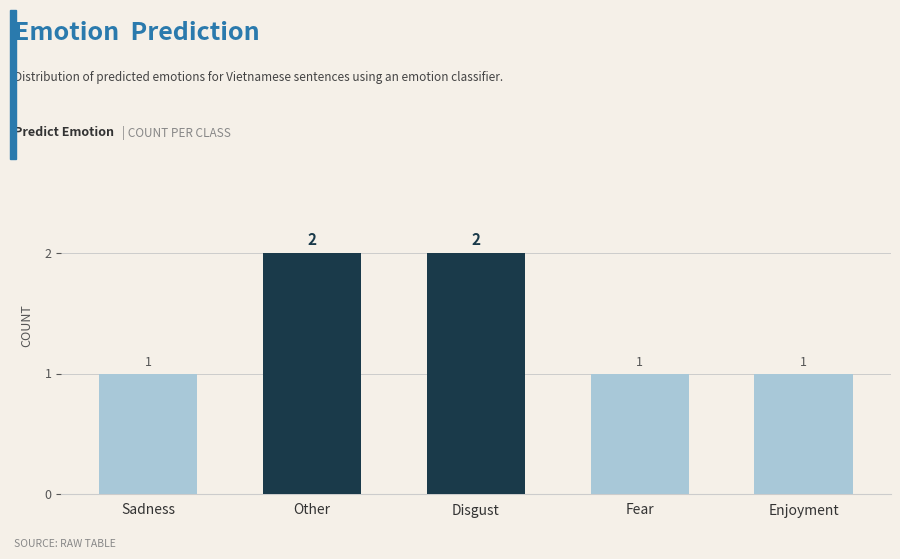

Between Other and Sadness, which is larger?

Other